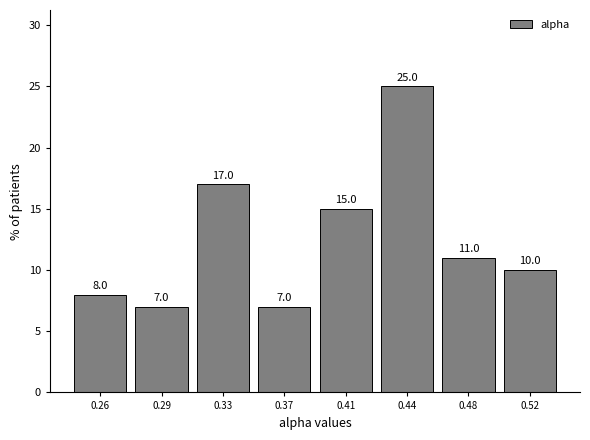

Reading right to left, extract all data points from this chart.

0.52=10.0	0.48=11.0	0.44=25.0	0.41=15.0	0.37=7.0	0.33=17.0	0.29=7.0	0.26=8.0